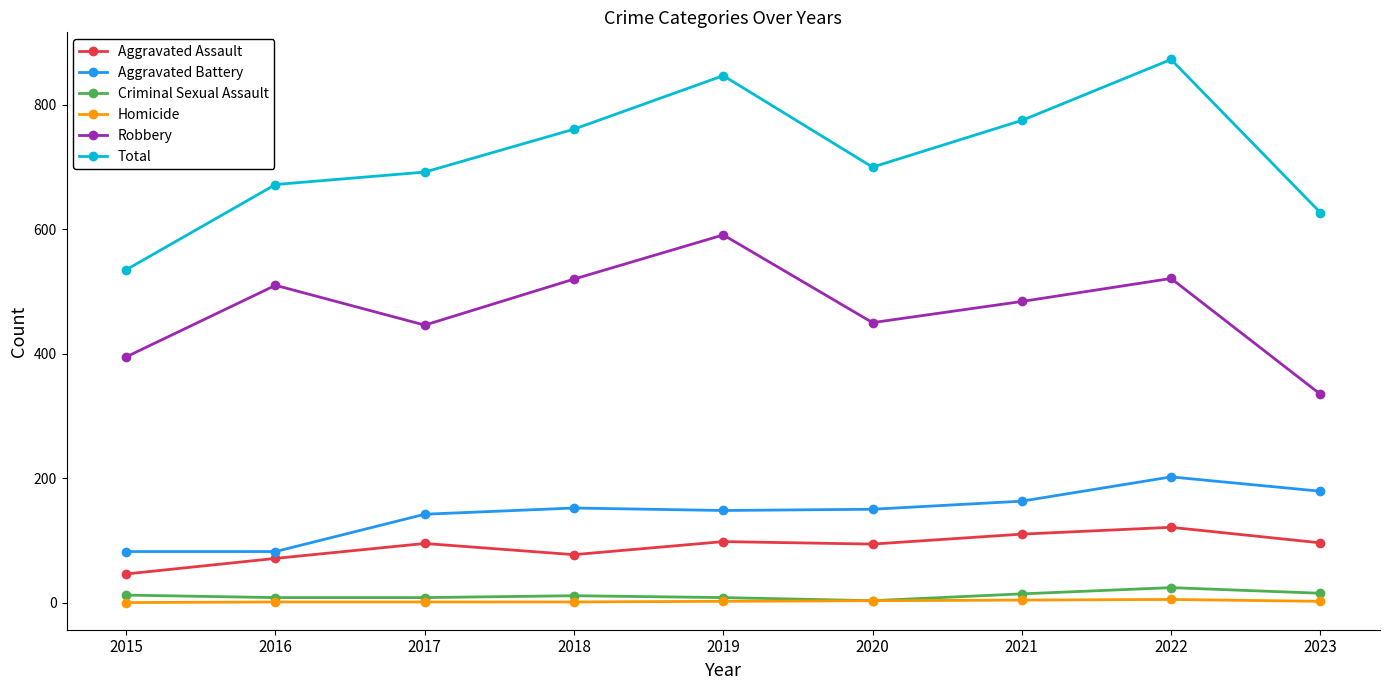

How many distinct data groups are displayed?

6